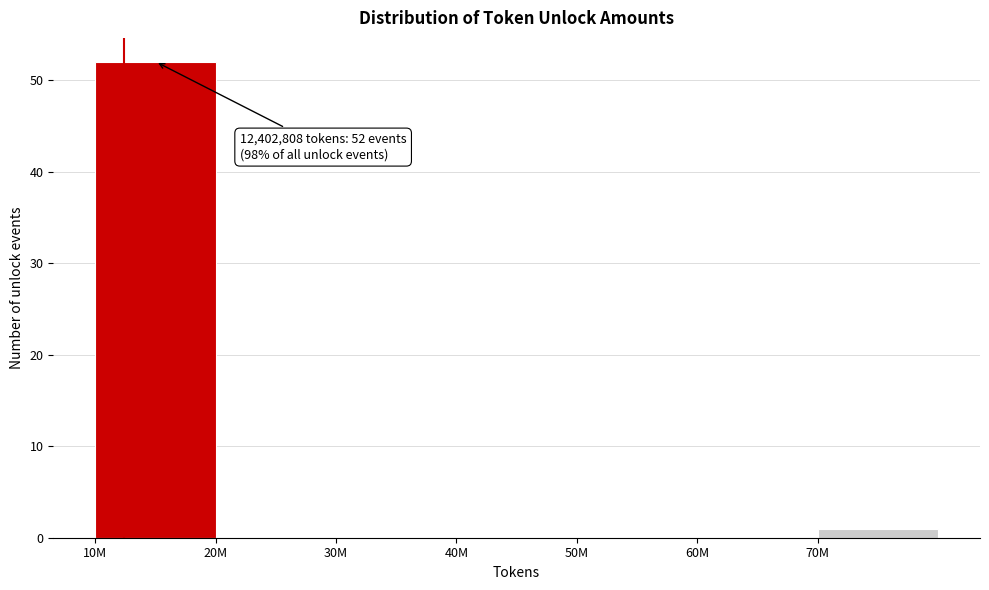

Reading left to right, transcribe all the data shown in this chart.

10M=52	20M=0	30M=0	40M=0	50M=0	60M=0	70M=1